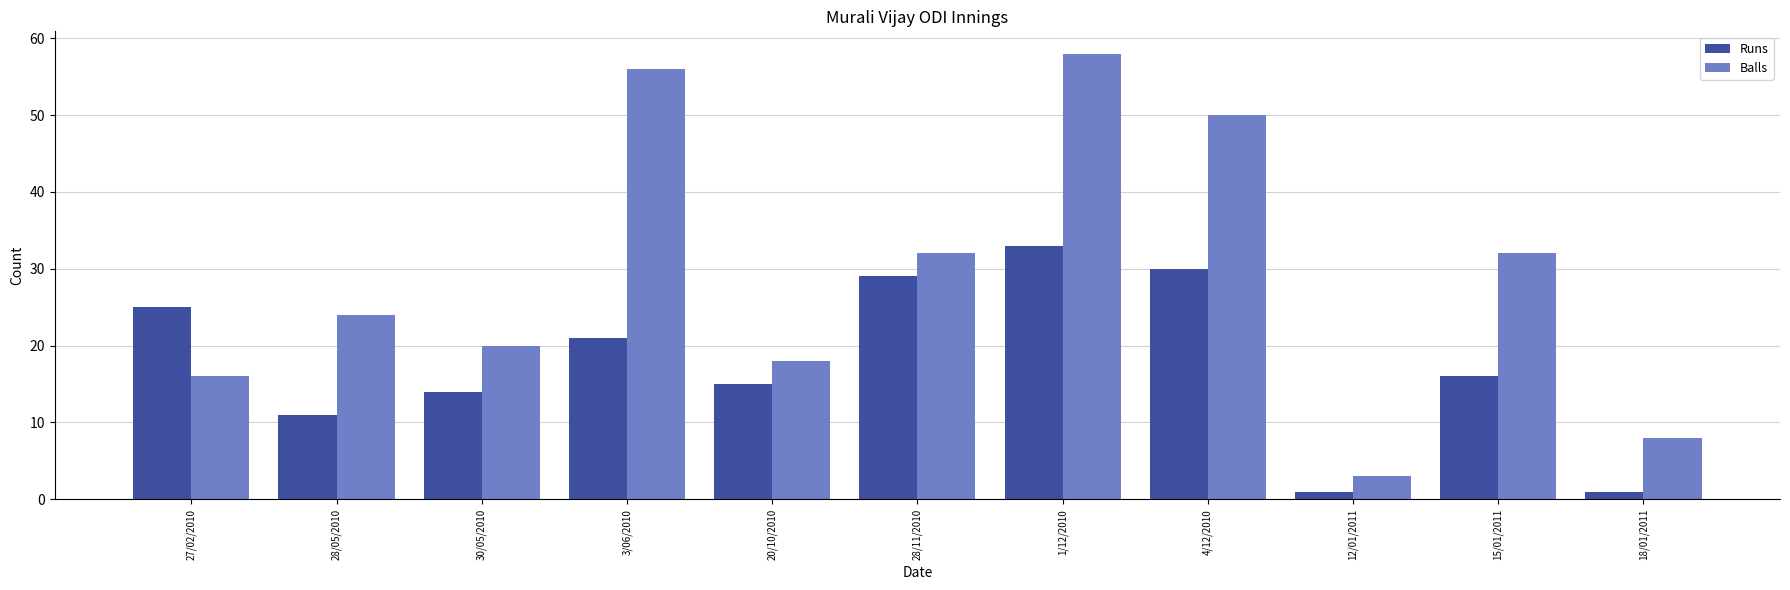

How many data points in Balls are less than 24?

5